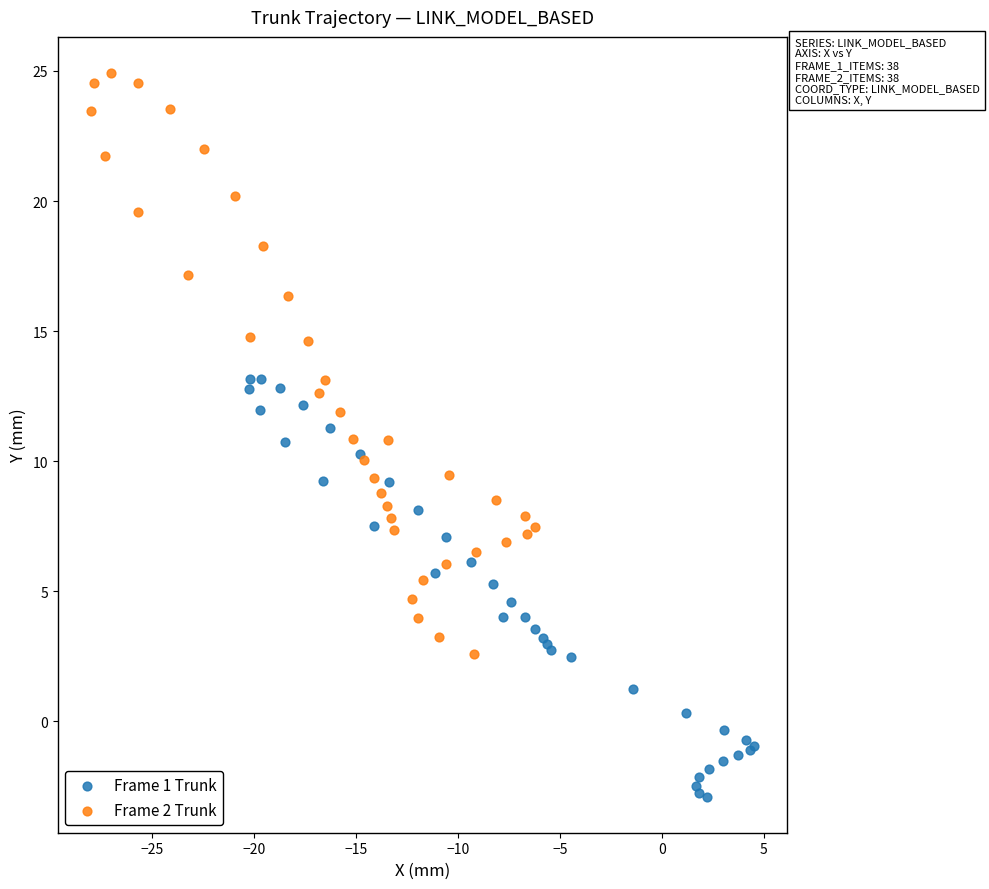

Which series reaches the minimum Y coordinate?

Frame 1 Trunk